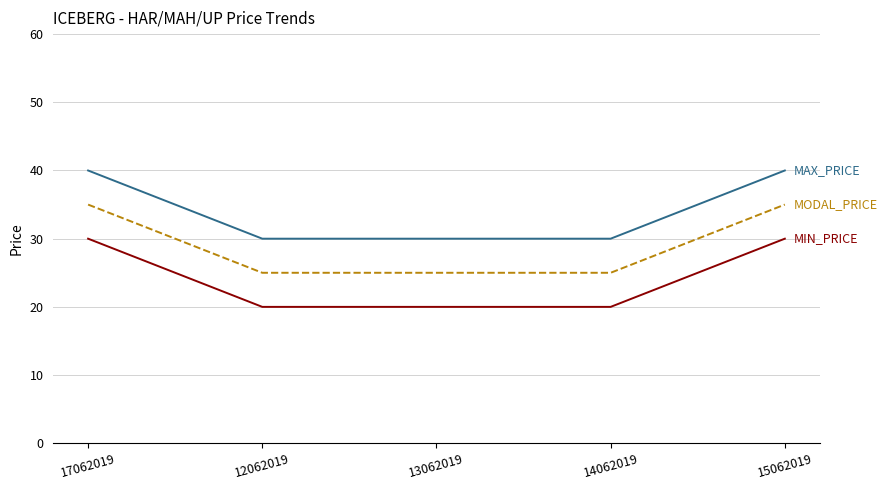

What is the greatest value displayed?

40